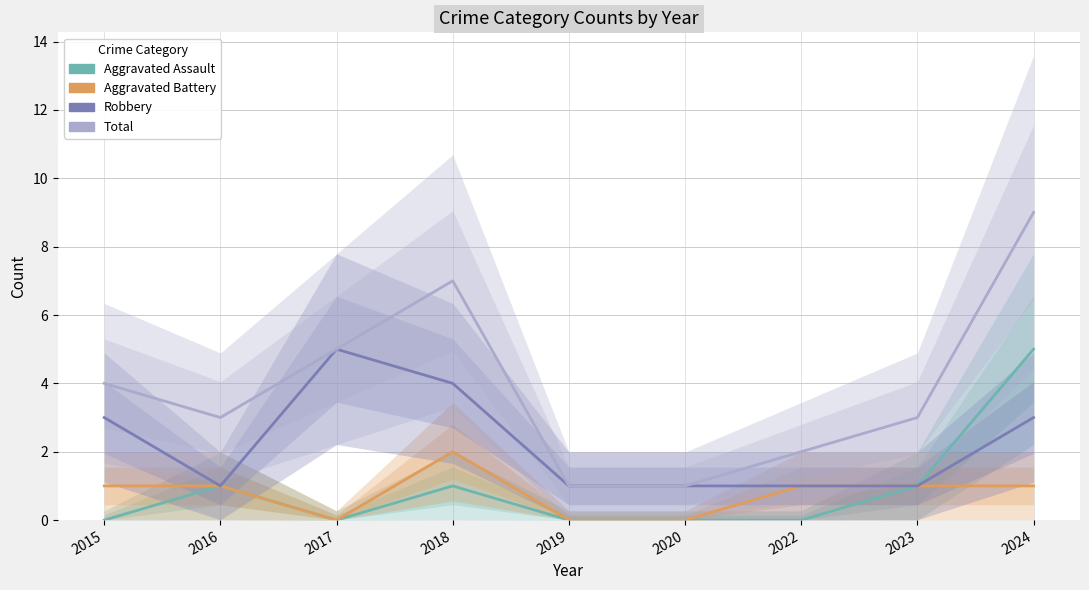

Is the value of Total at 2018 greater than the value of Robbery at 2015?

Yes